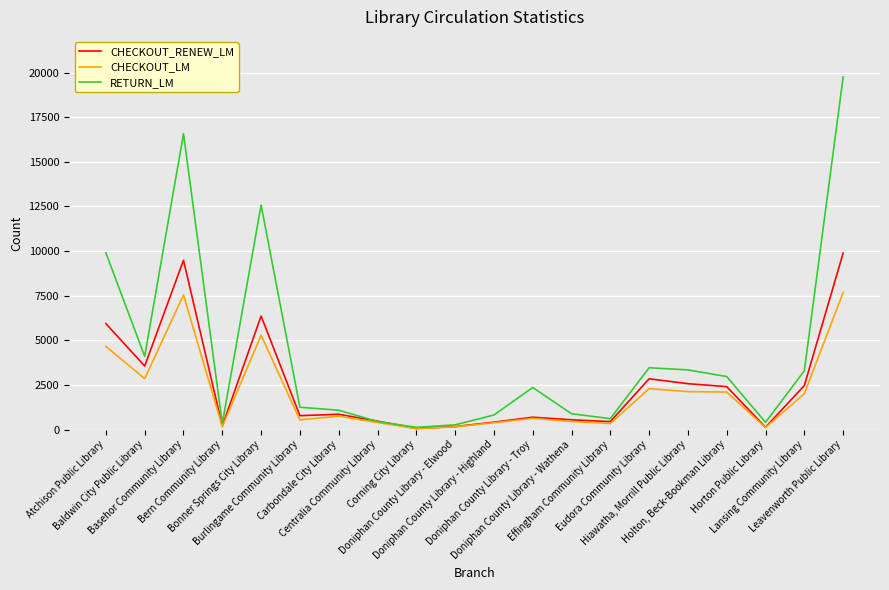

What is the highest value of the CHECKOUT_RENEW_LM series?

9887